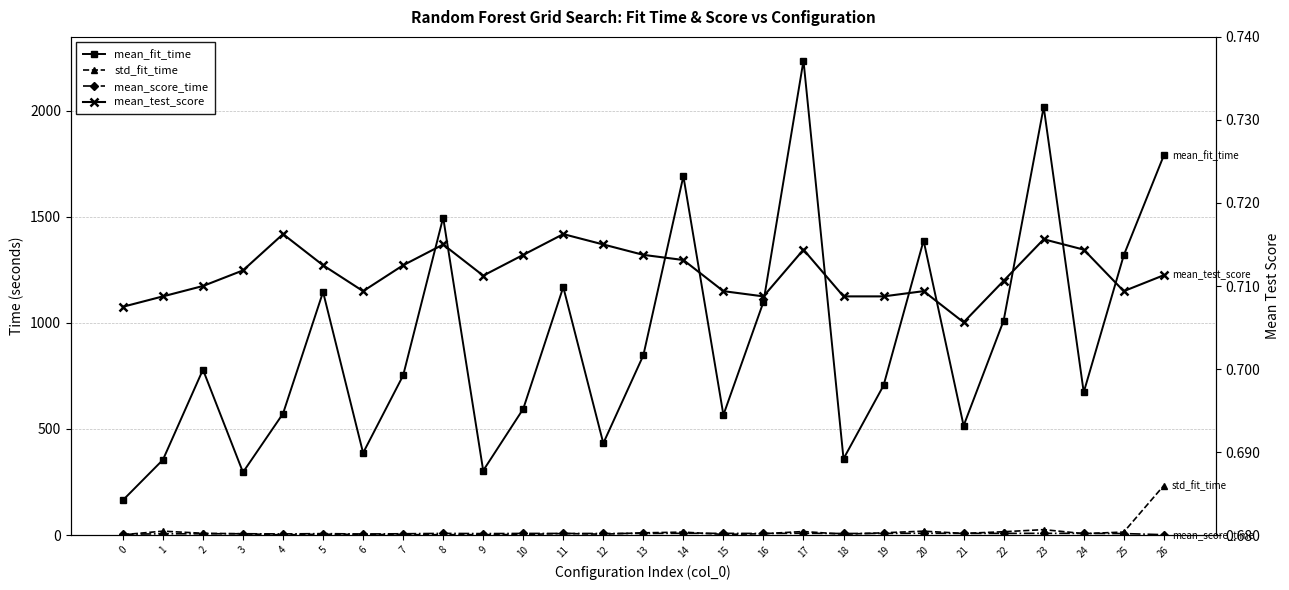

Is it true that mean_score_time equals 4.3 at 7?

False